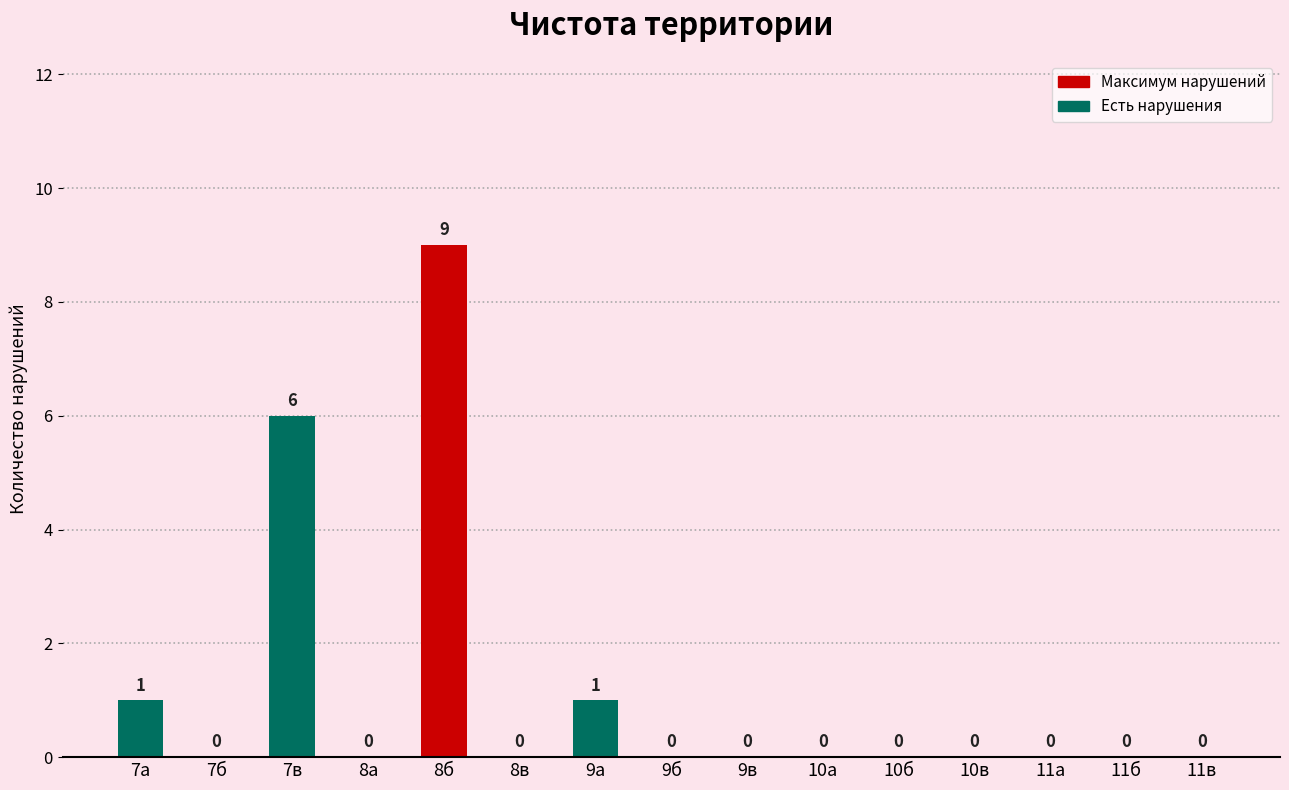

At which label is the value closest to 4?

7в